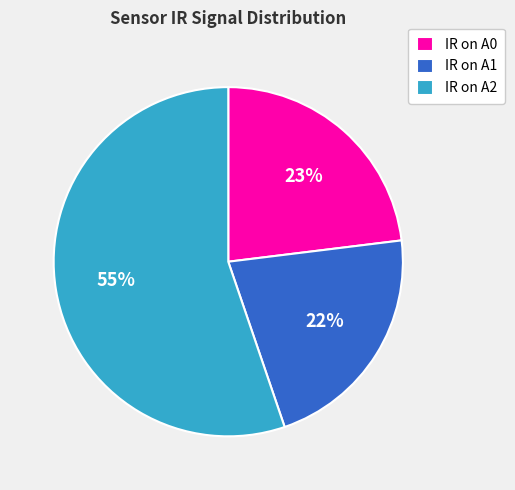

To the nearest percent, what is the average slice percentage?

33%